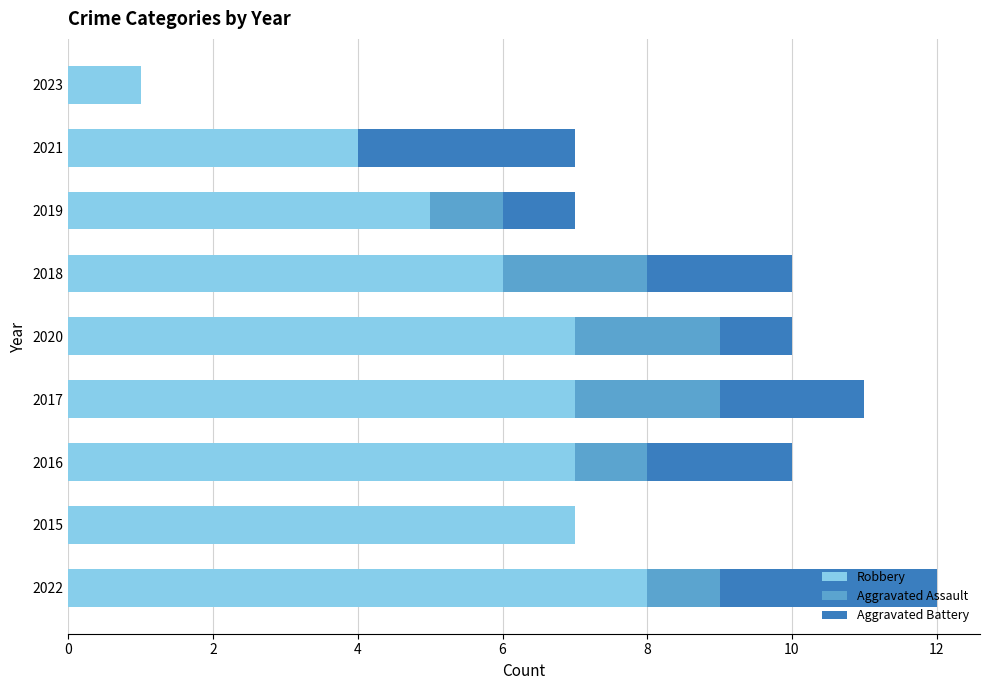

What are all the series names shown in the legend?

Robbery, Aggravated Assault, Aggravated Battery